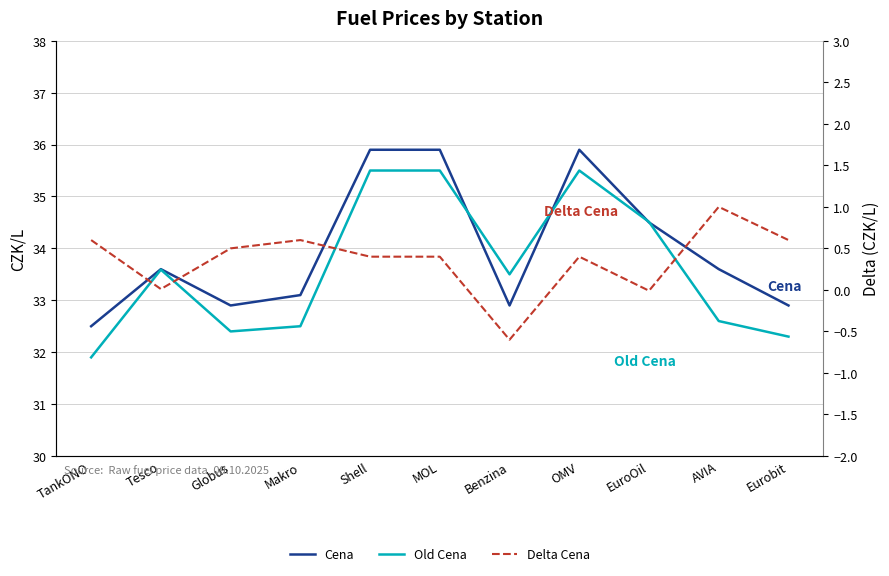

What is the difference between the highest and lowest values at Shell?

35.5